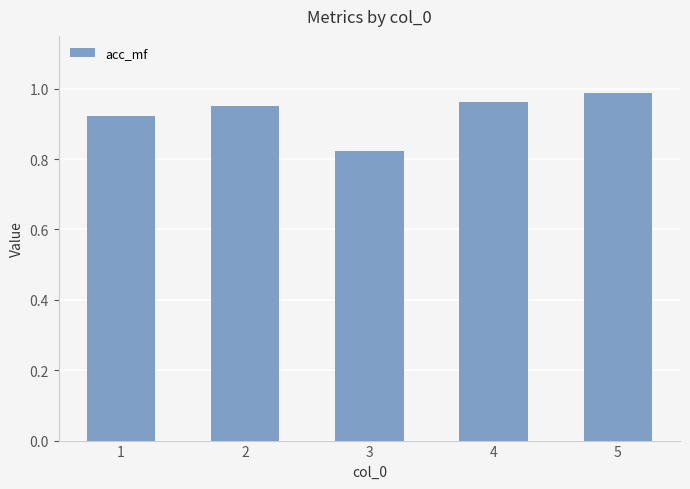

Which category has the lowest value across all series?

3